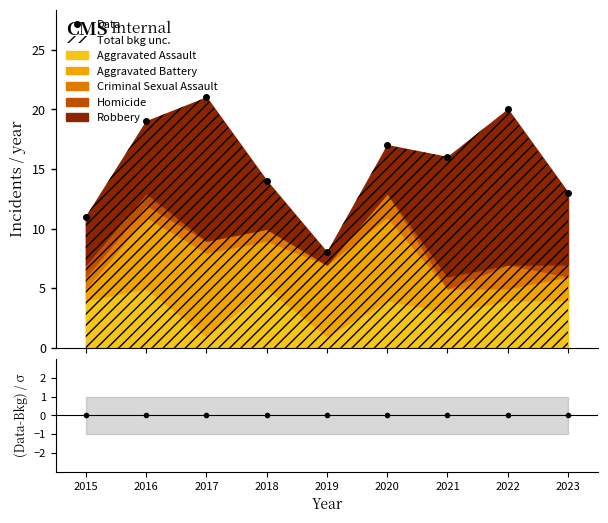

What is the difference between the highest and lowest values at 2022?

20